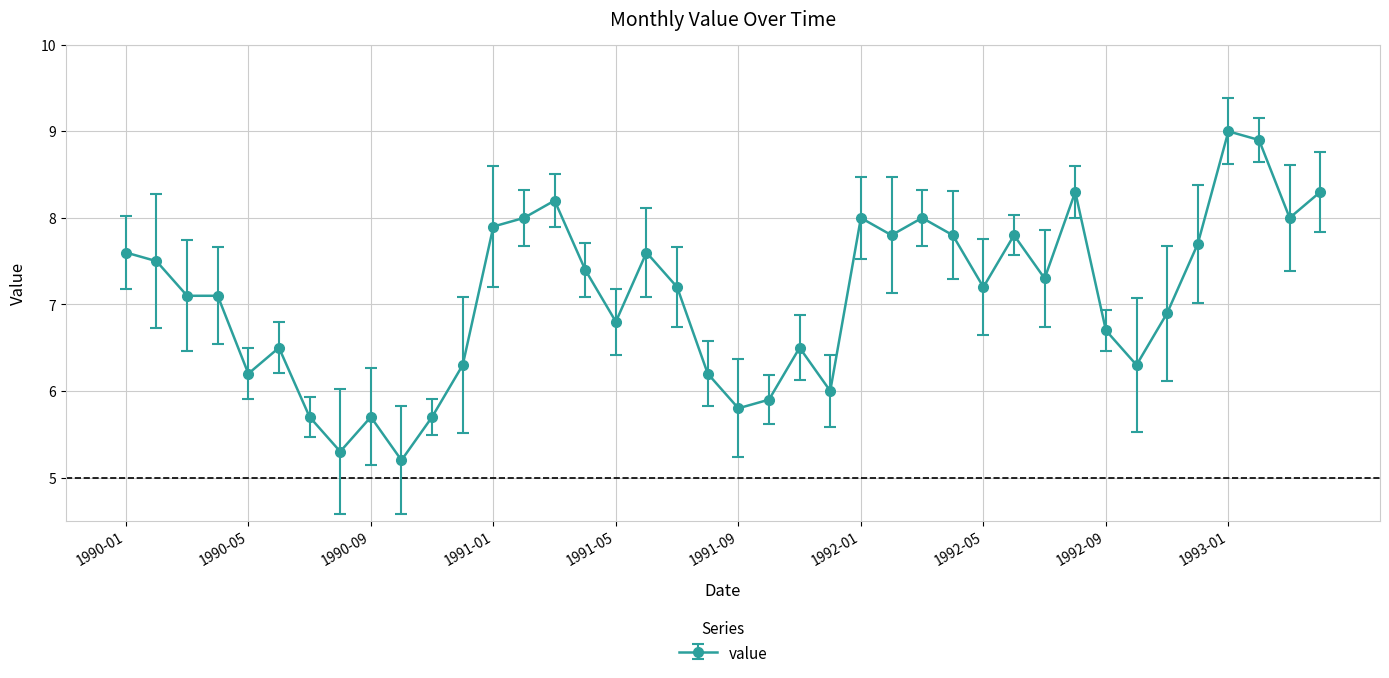

What is the sum of all values?

283.4